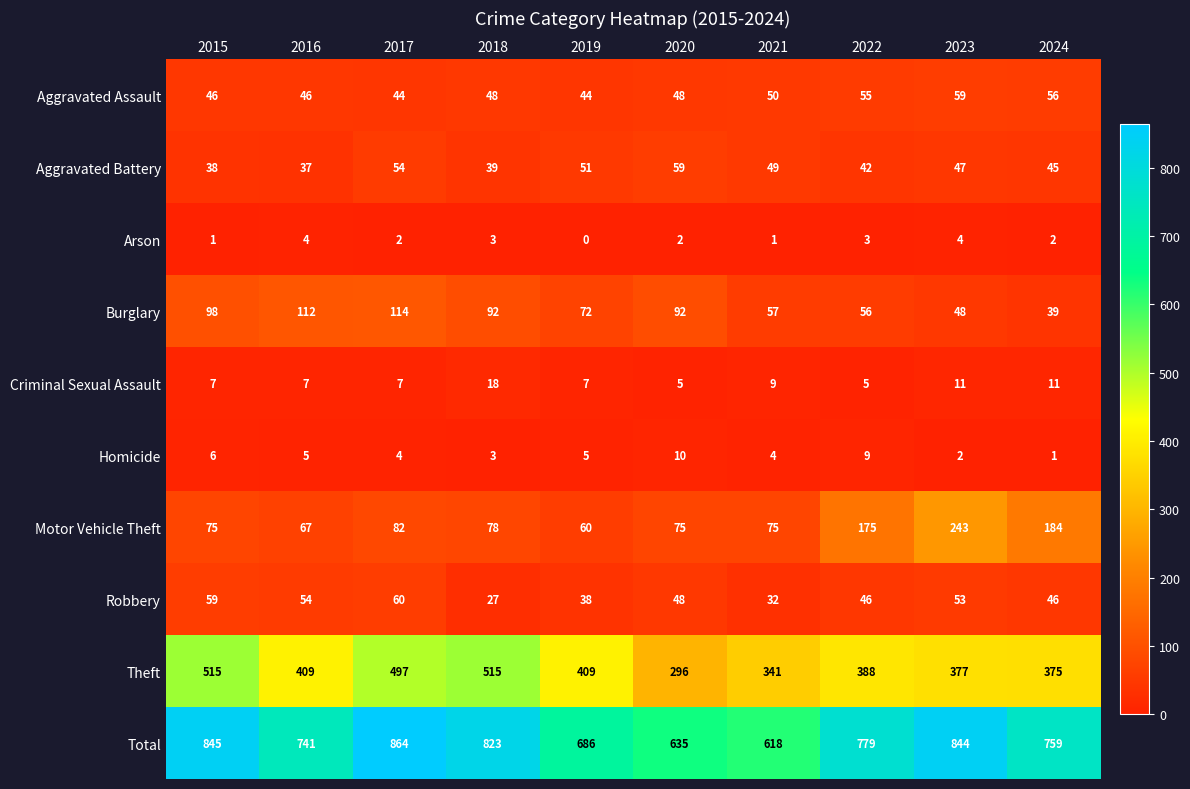

Read the Homicide value at 2018.

3